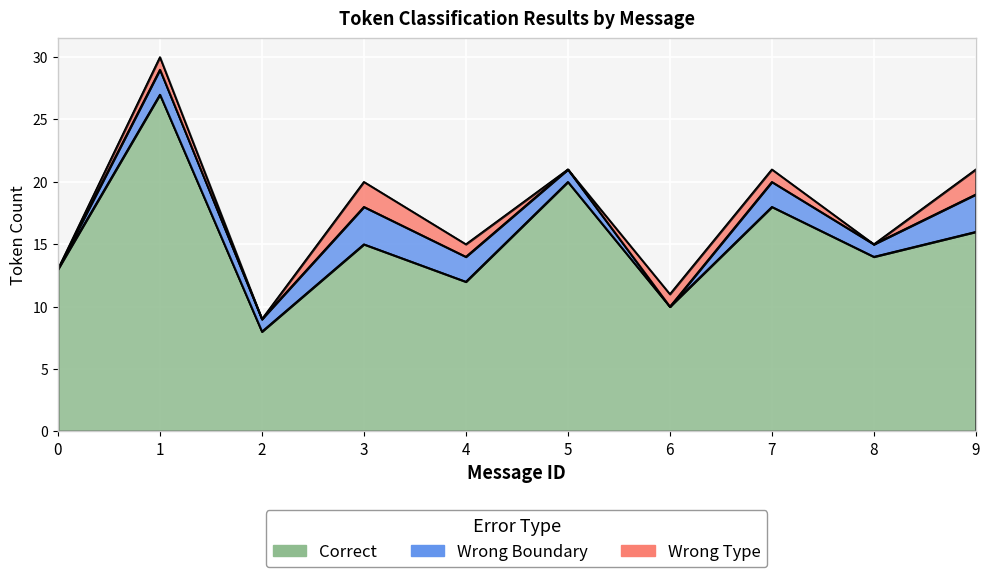

What is the sum of the Wrong Type values at 9 and 4?

3